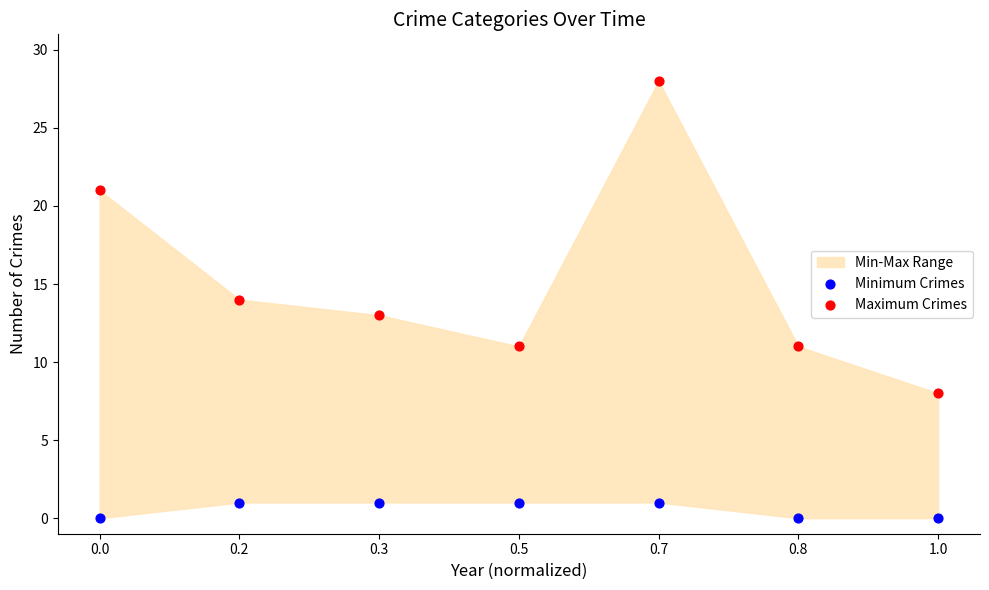

Which series contains the highest Y value?

Maximum Crimes